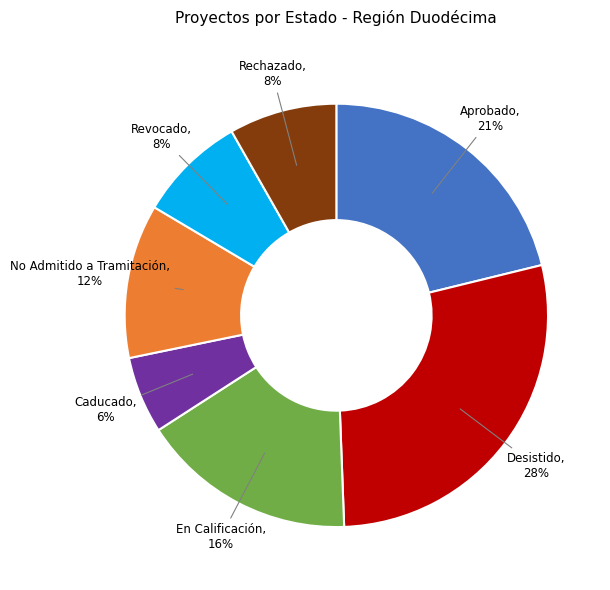

To the nearest percent, what is the average slice percentage?

14%